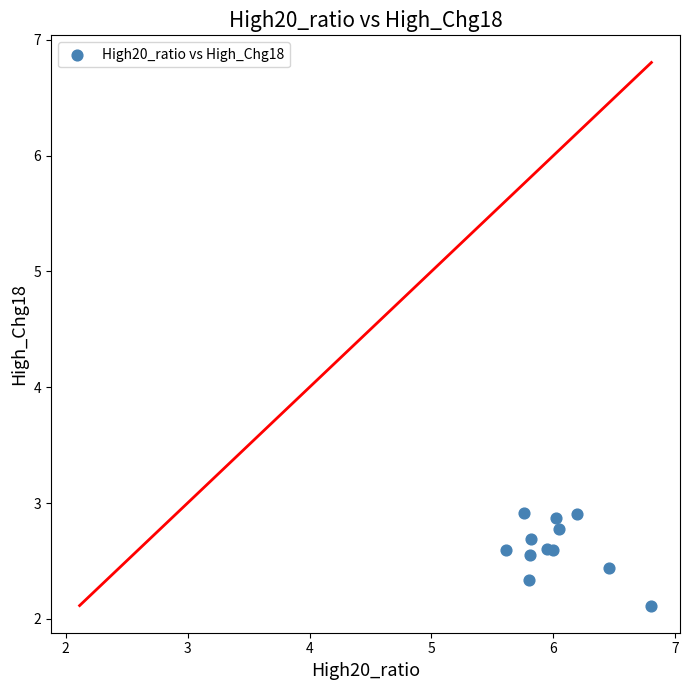

What Y value in the scatter plot is closest to 2?

2.1